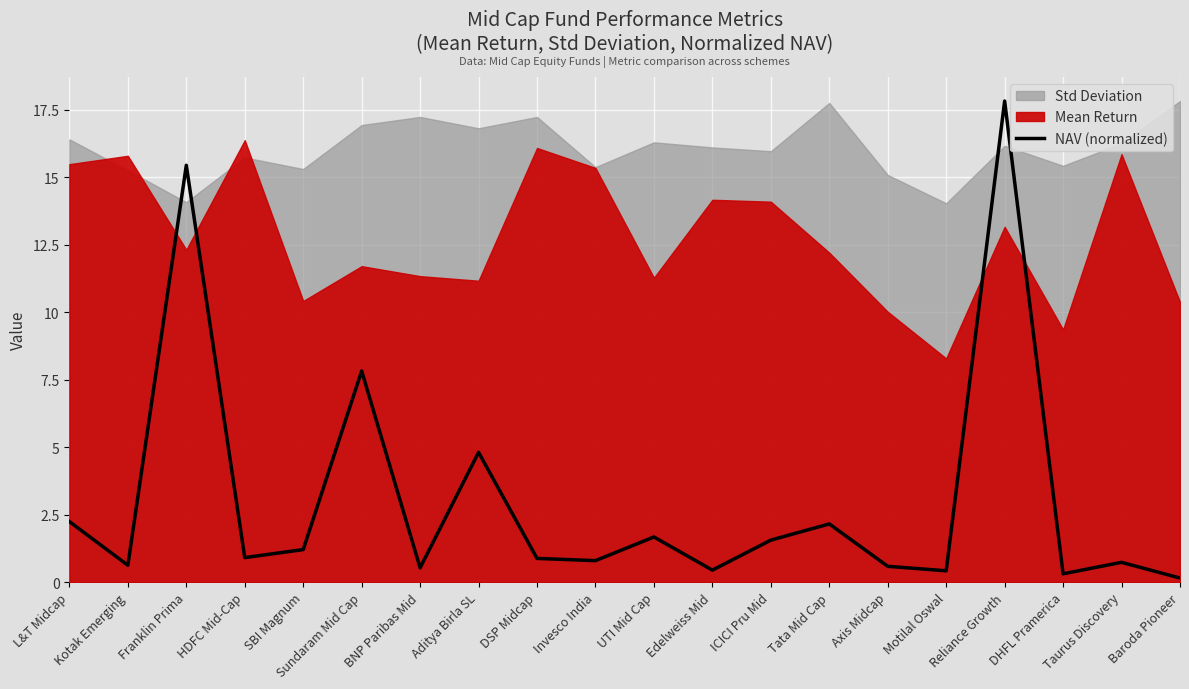

Between Motilal Oswal and L&T Midcap, which is larger?

L&T Midcap